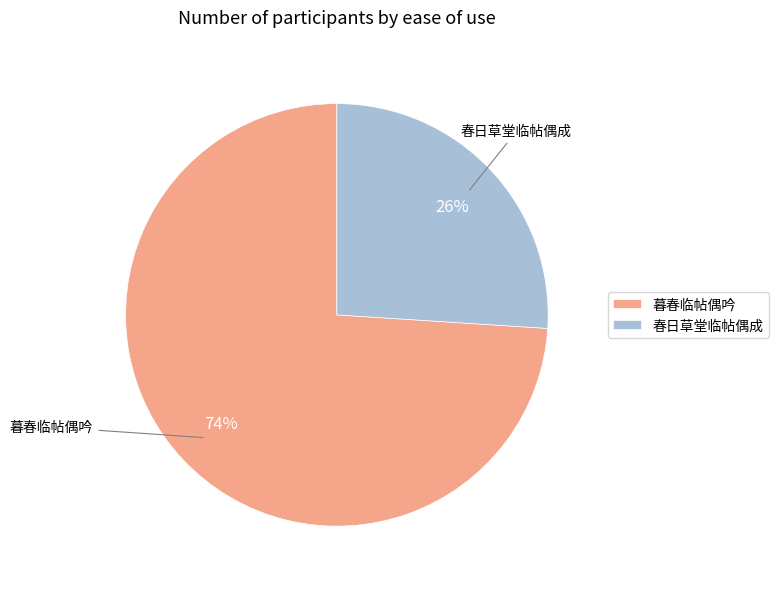

Which slice is the largest?

暮春临帖偶吟